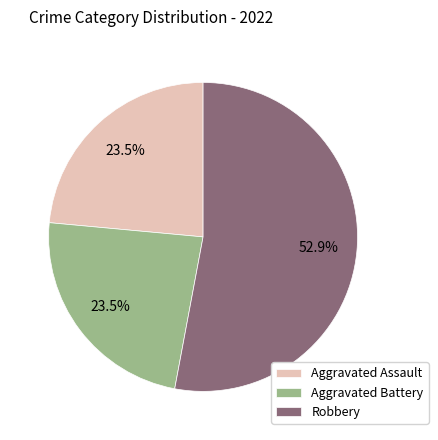

What is the largest slice in the pie chart?

Robbery